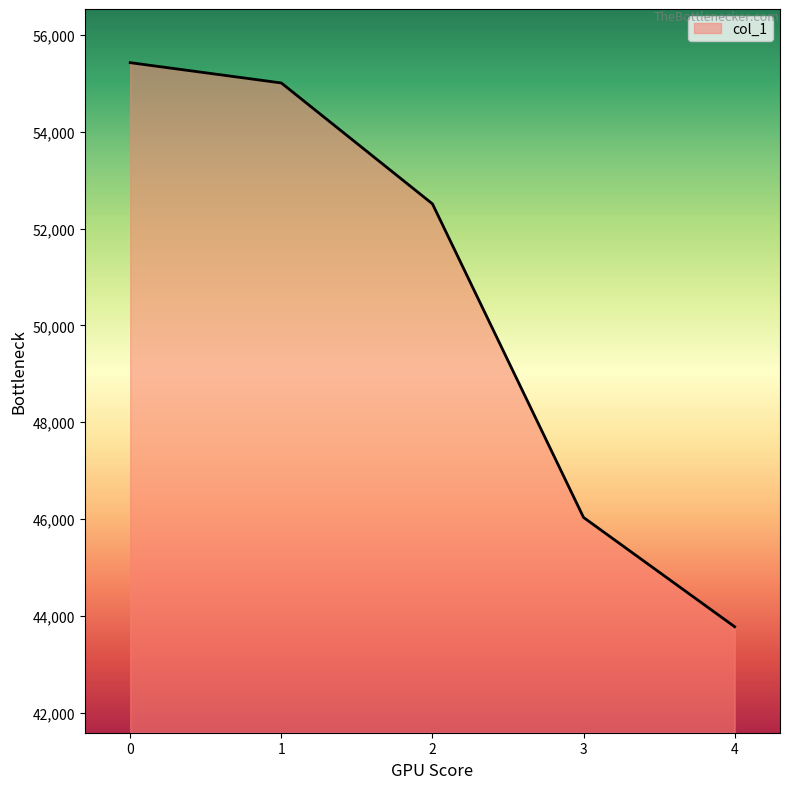

Is it true that the value at 0 is 55425?

True